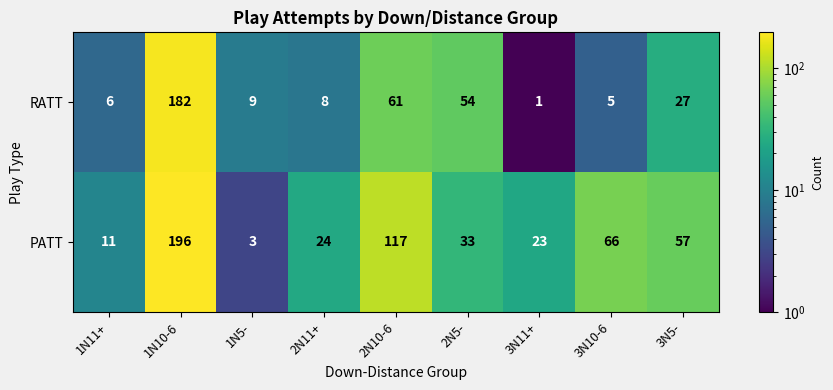

Which series has the widest spread of values?

PATT